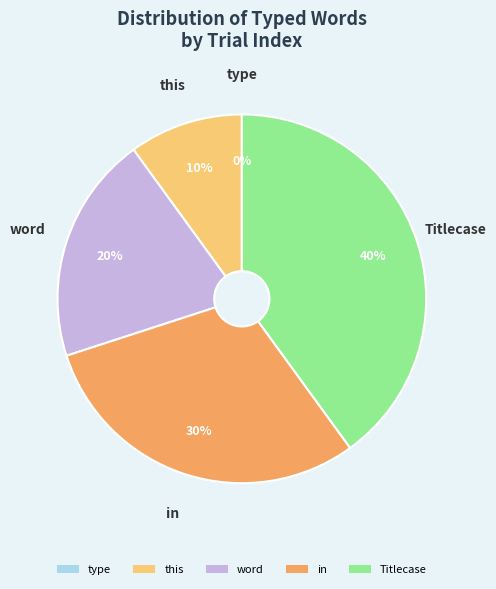

To the nearest percent, what is the combined percentage of in and word?

50%